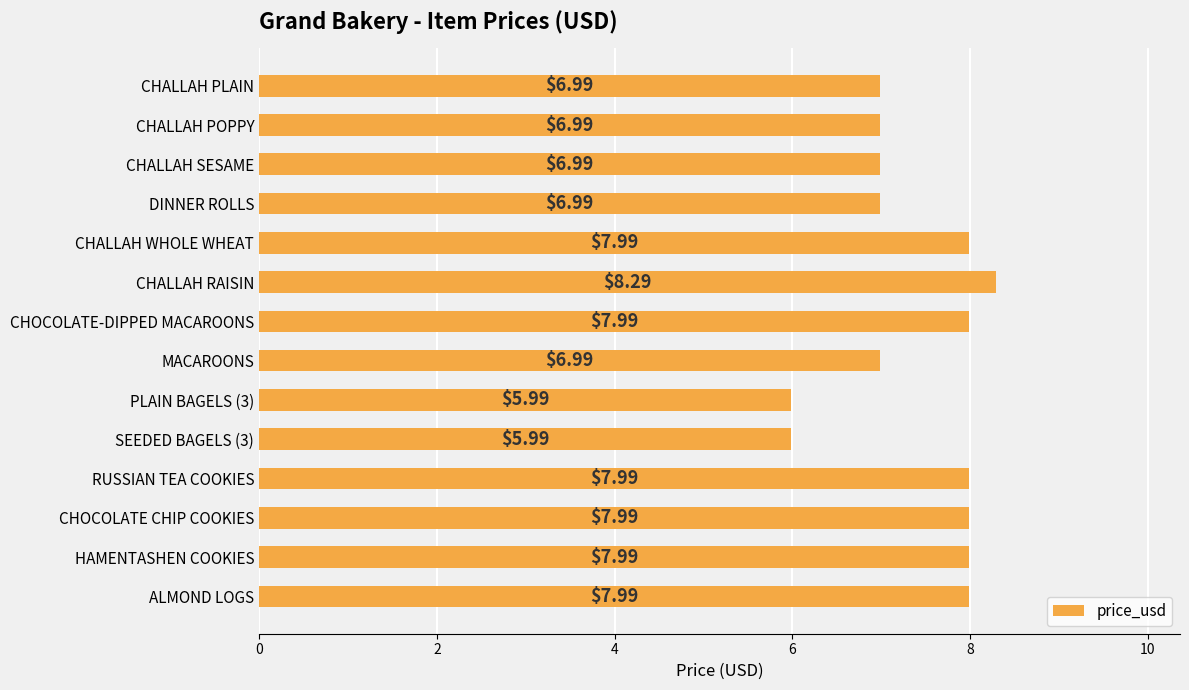

What is the label of the 11th bar from the bottom?

DINNER ROLLS